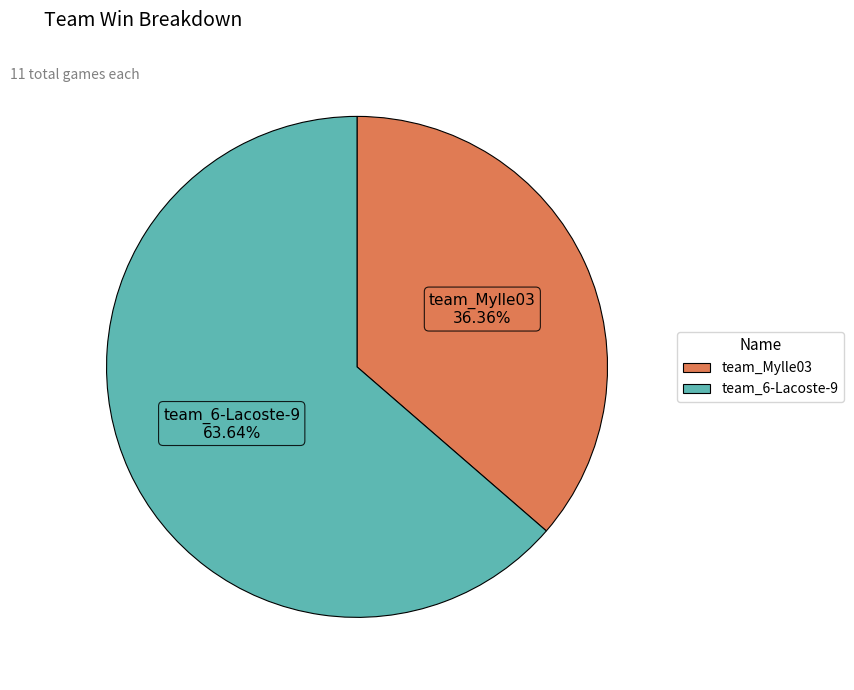

To the nearest percent, what percentage of the pie is team_Mylle03?

36%